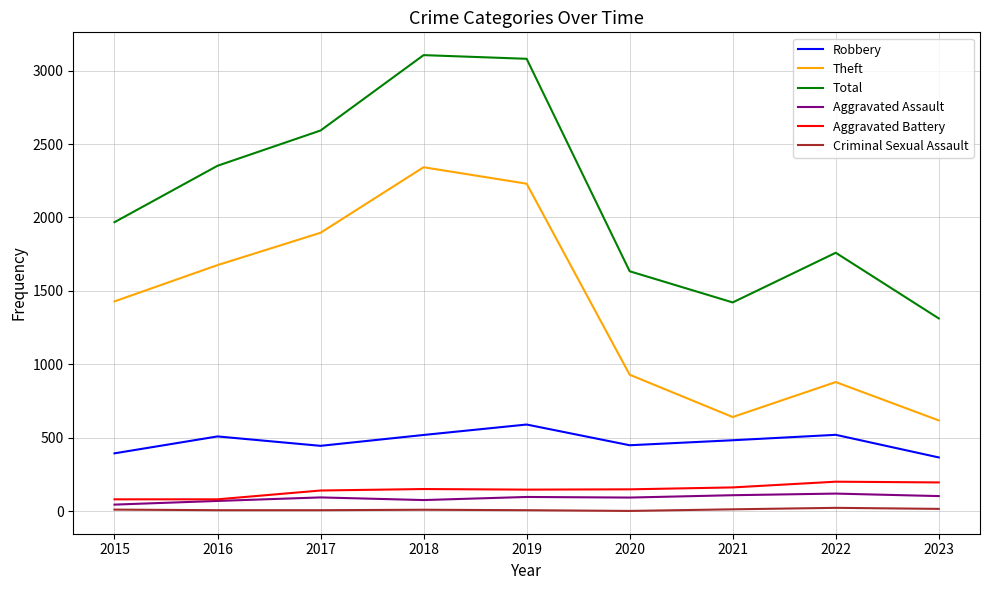

Between 2015 and 2021, which series saw the biggest shift?

Theft